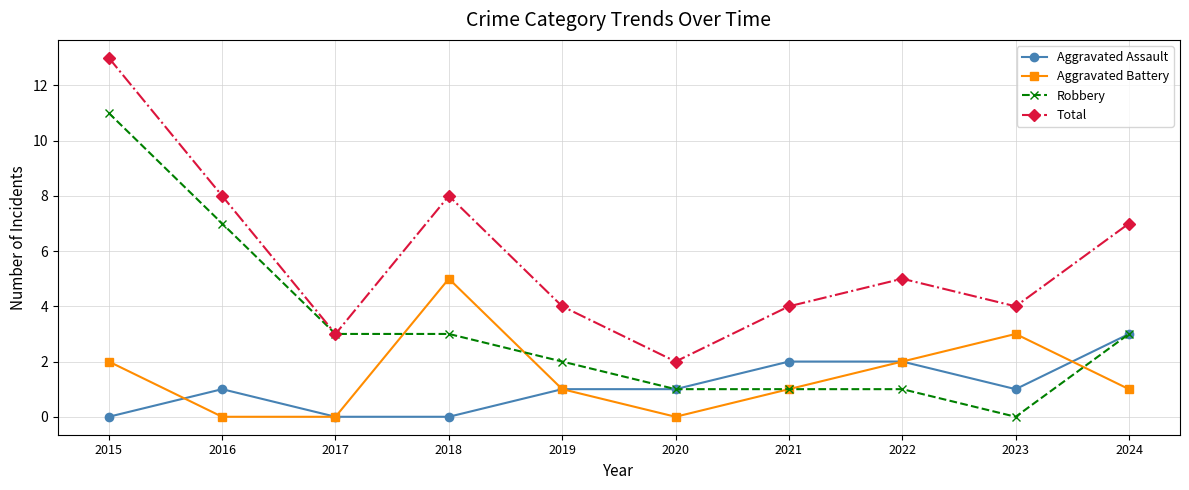

Which series changed the most between 2015 and 2018?

Robbery